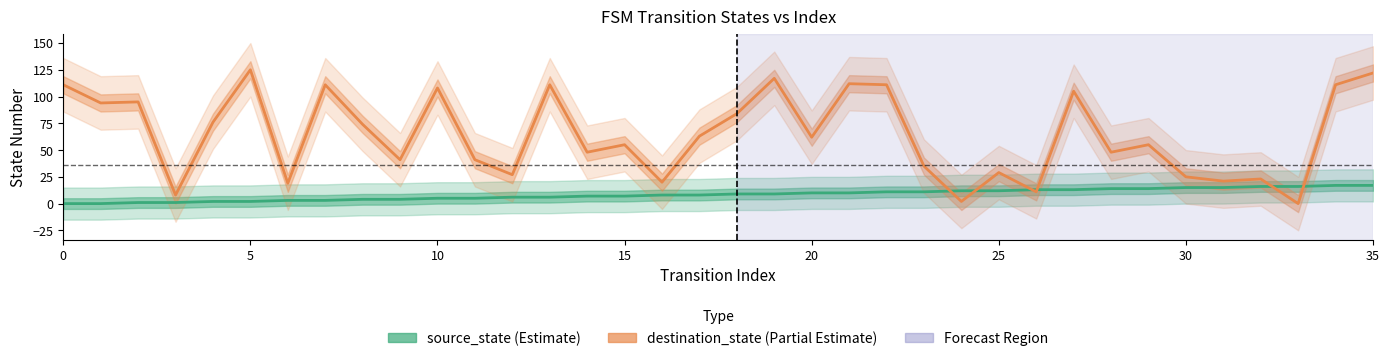

How many positive values does the source_state (Estimate) series have?

34